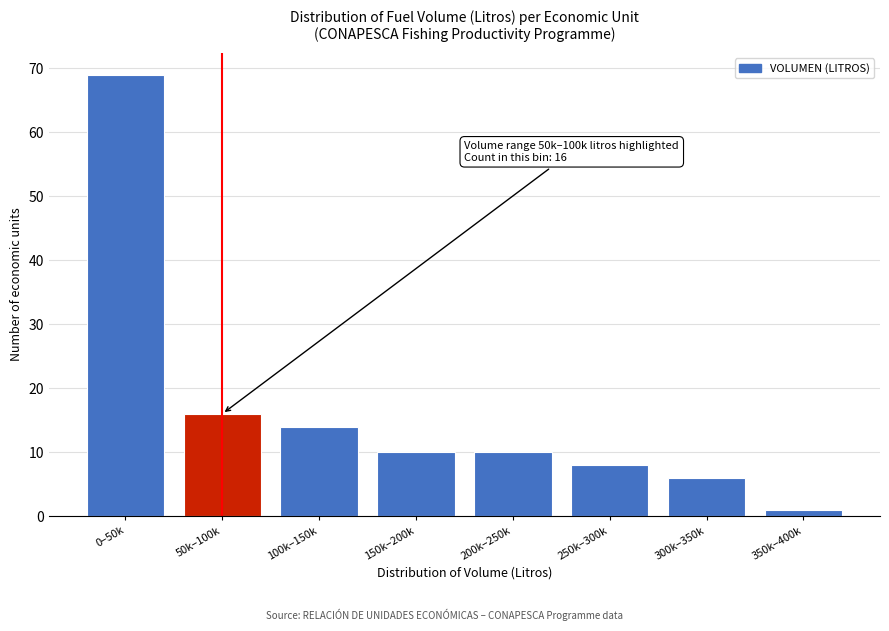

Reading left to right, list all the values displayed in this chart.

0–50k=69	50k–100k=16	100k–150k=14	150k–200k=10	200k–250k=10	250k–300k=8	300k–350k=6	350k–400k=1